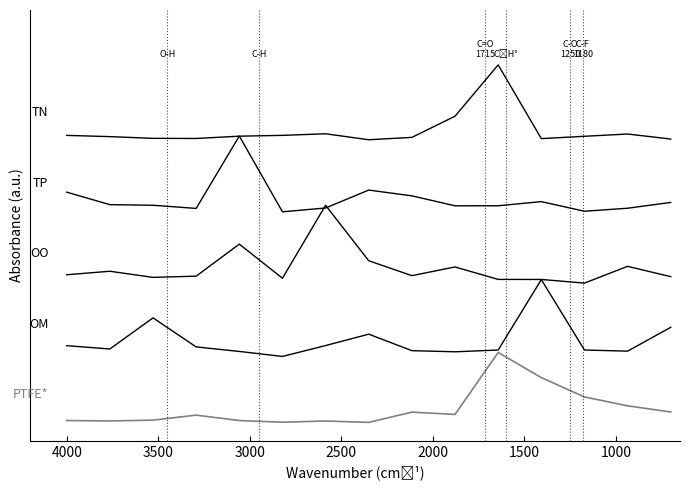

What is the difference between the second highest and minimum values in the TN series?

0.3